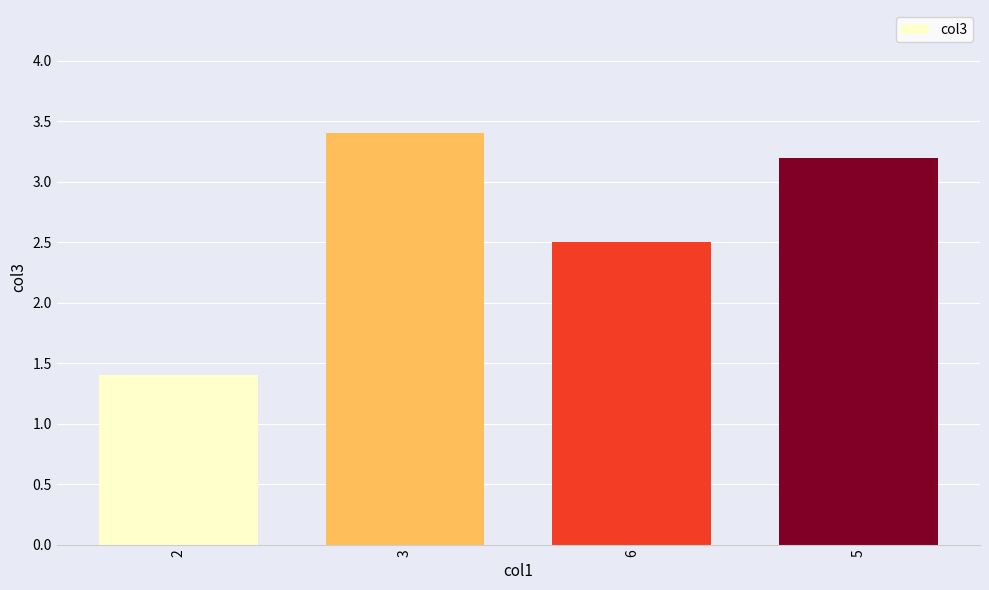

The value at 3 is 3.4. True or false?

True